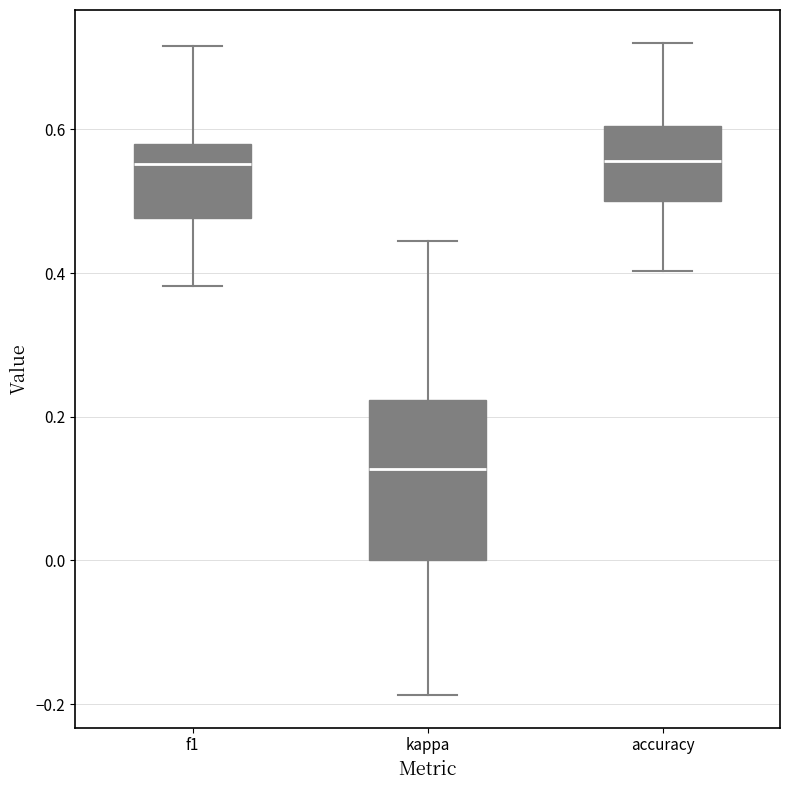

Where is the lower edge of the box for kappa on the y-axis? The values are not printed on the chart, so give them approximately, as read against the axis.

0.00